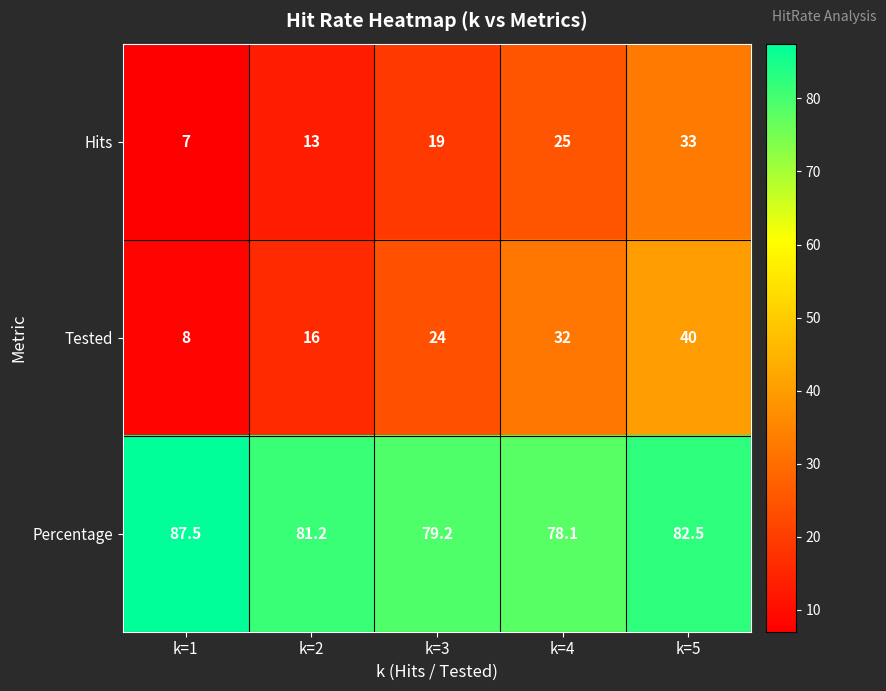

What is the average value of the Percentage series?

81.7